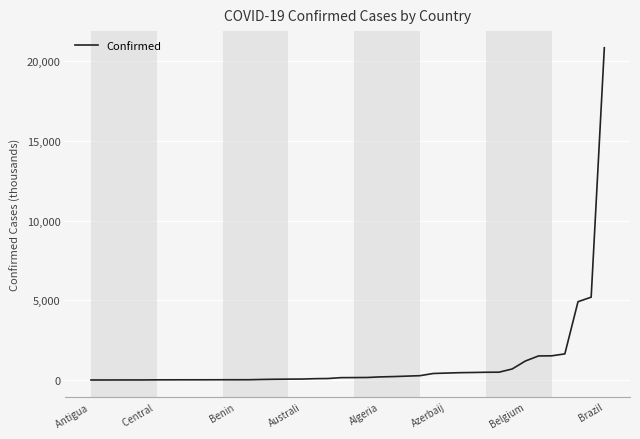

What is the greatest value displayed?

20856.1